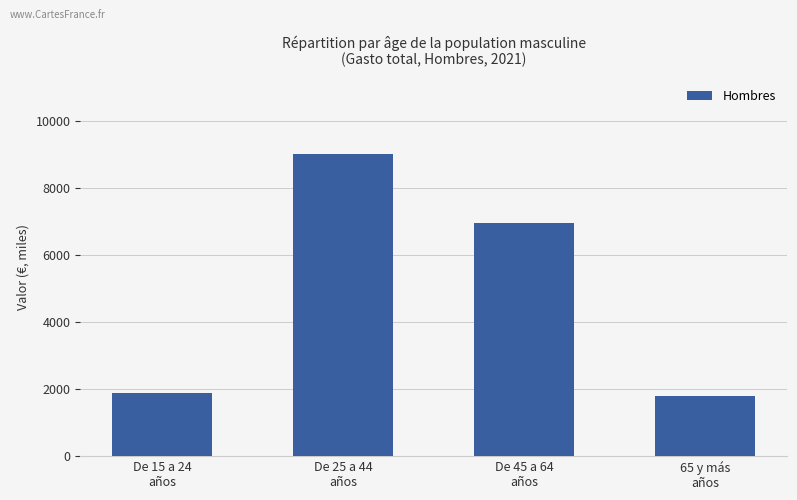

What is the label of the 3rd bar from the right?

De 25 a 44
años